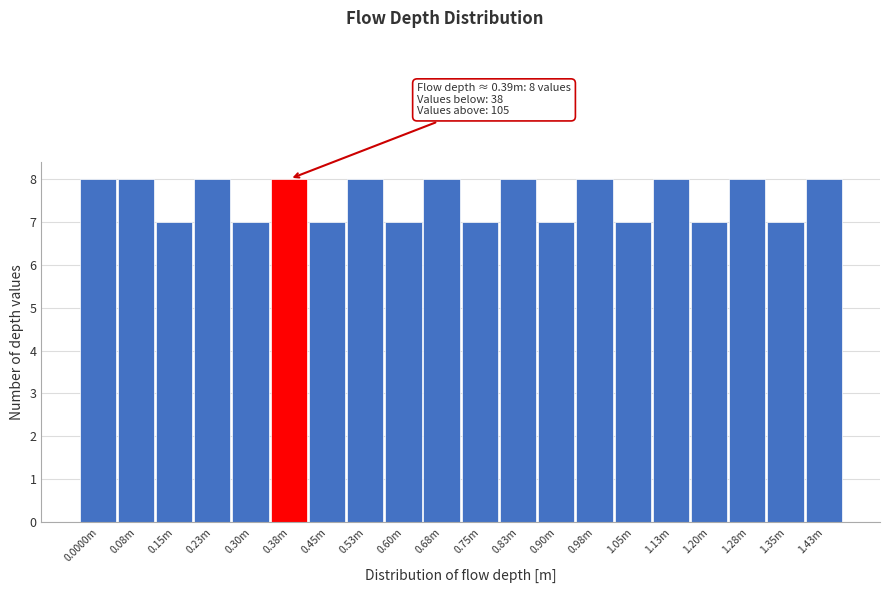

Reading left to right, extract all data points from this chart.

8	8	7	8	7	8	7	8	7	8	7	8	7	8	7	8	7	8	7	8